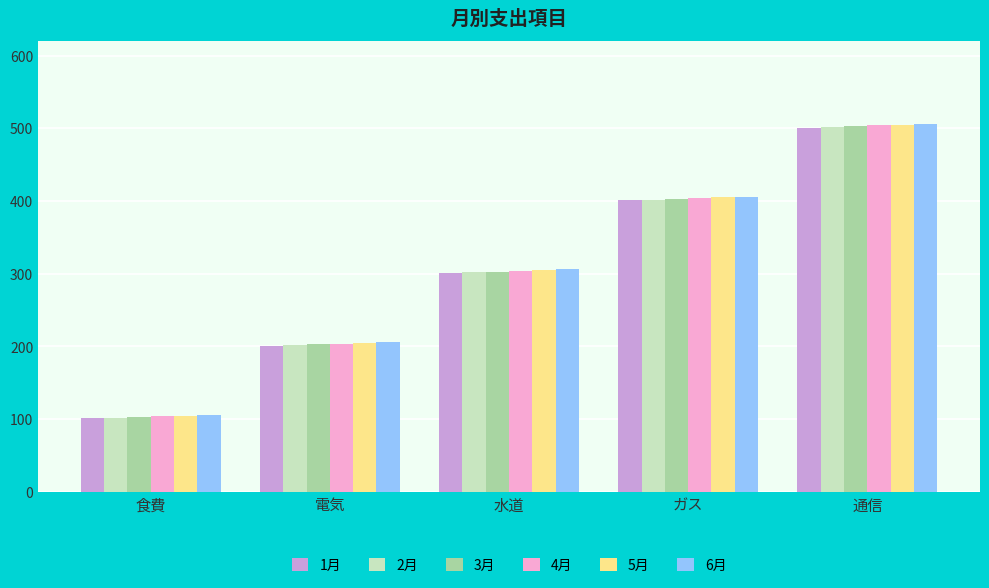

What is the difference between the 5月 values at ガス and 通信?

100